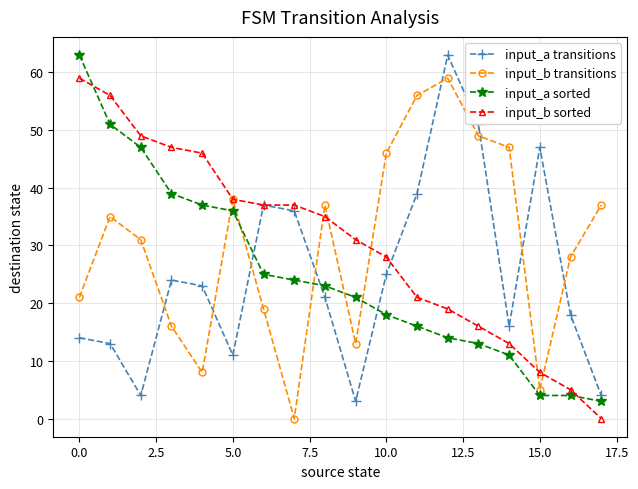

What is the greatest value displayed?

63